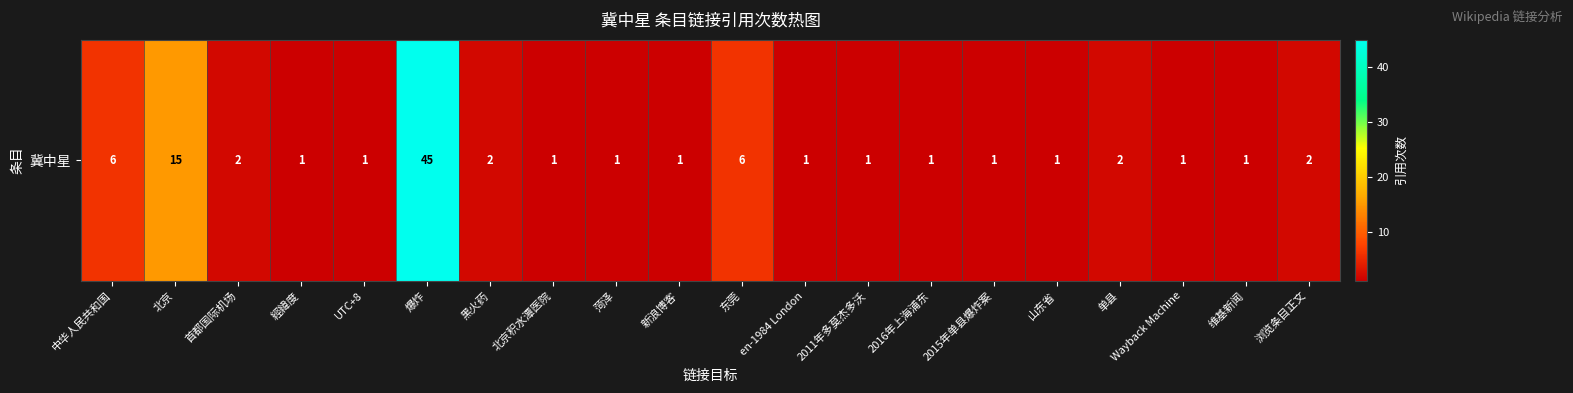

Is it true that the value at 维基新闻 is 2?

False